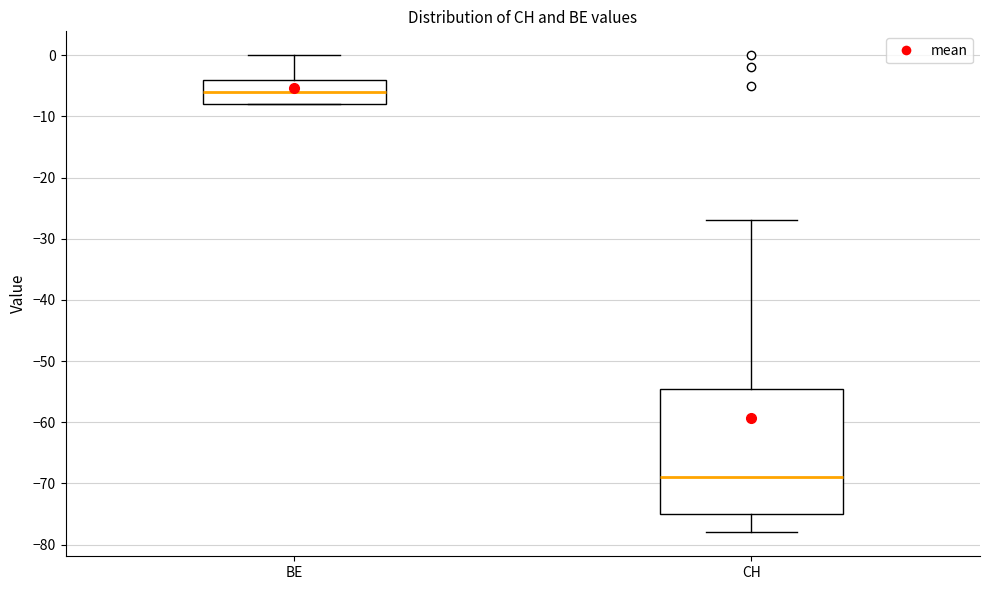

Reading left to right, transcribe this box plot: for each box, give where its median line is, the range the box spans, and where its two whiskers end, as read against the y-axis. The values are not printed on the chart, so give them approximately, as read against the axis.

BE: median -6, box -8 to -4, whiskers -8 to 0
CH: median -69, box -75 to -54, whiskers -78 to -27